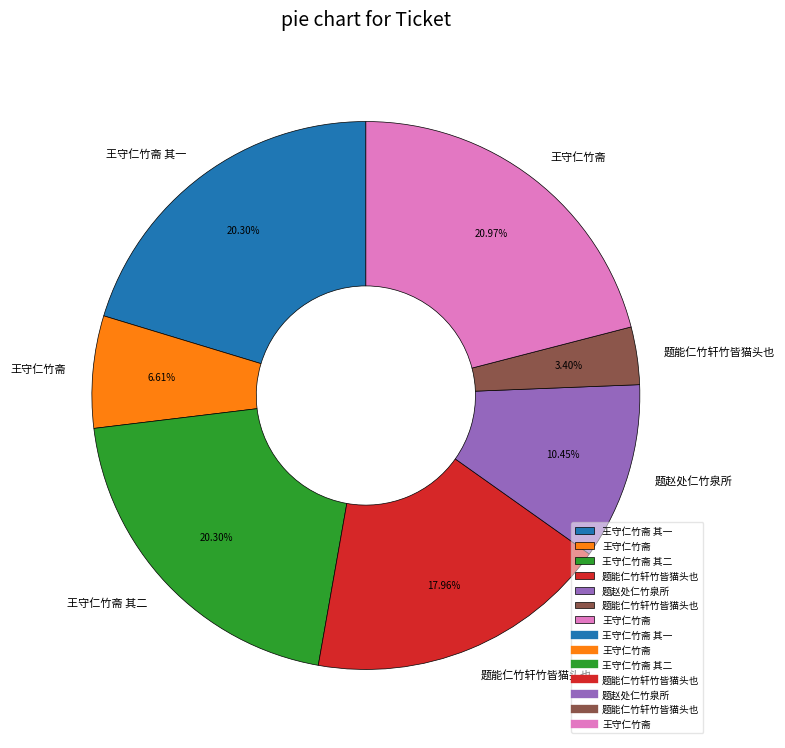

Is there any slice that represents more than half of the pie?

No